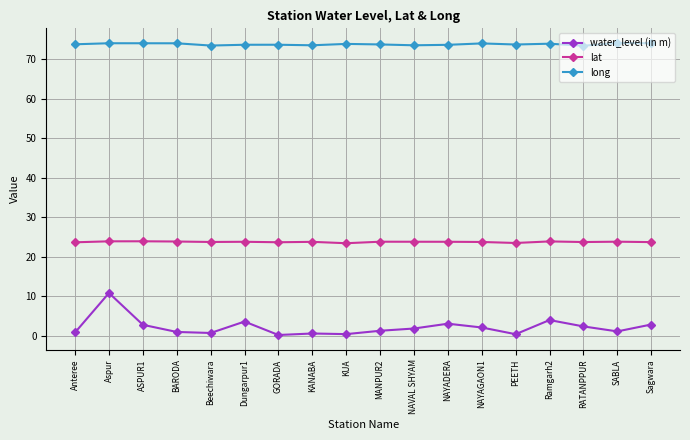

What is the label of the 8th point from the right?

NAVAL SHYAM